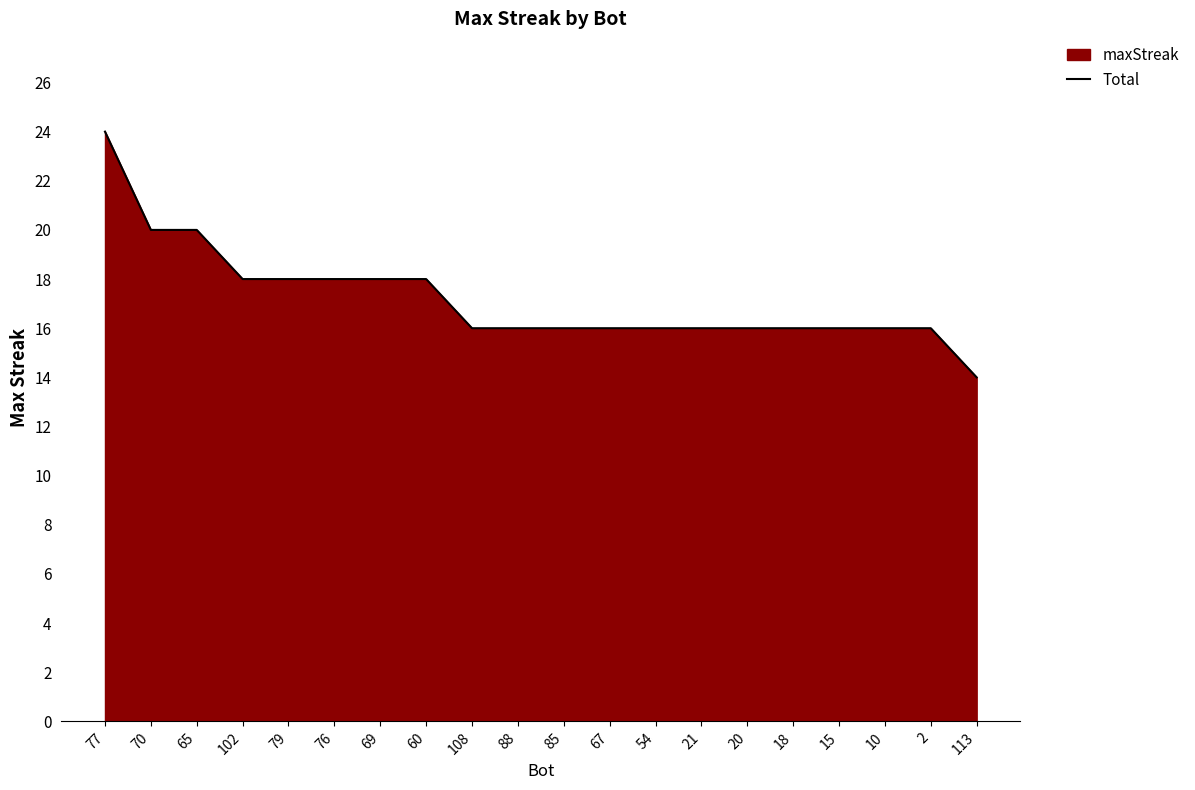

Reading right to left, extract all data points from this chart.

113=14	2=16	10=16	15=16	18=16	20=16	21=16	54=16	67=16	85=16	88=16	108=16	60=18	69=18	76=18	79=18	102=18	65=20	70=20	77=24